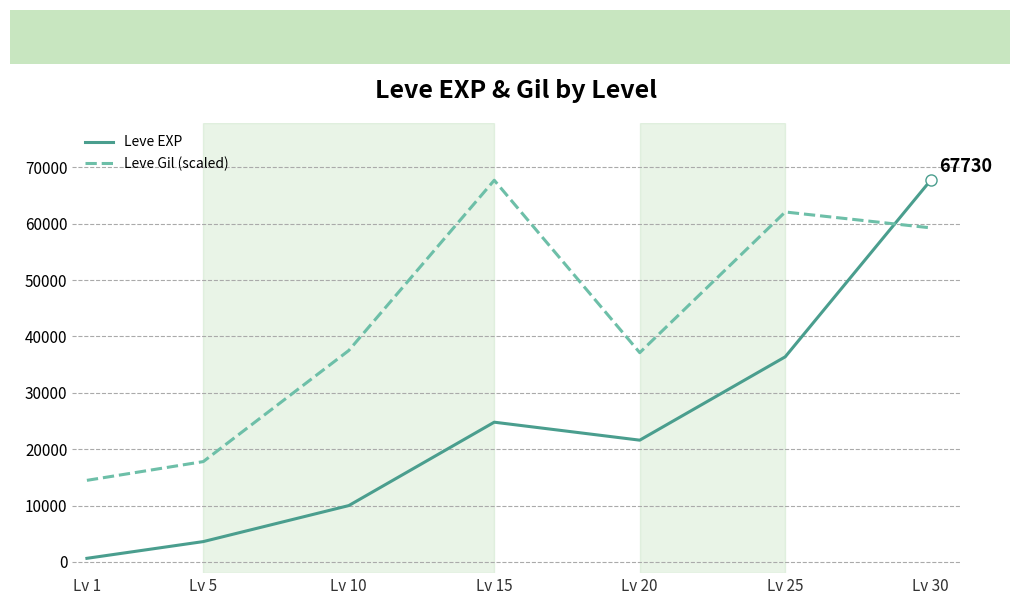

Where do Leve EXP and Leve Gil (scaled) first cross each other?

Lv 25 and Lv 30